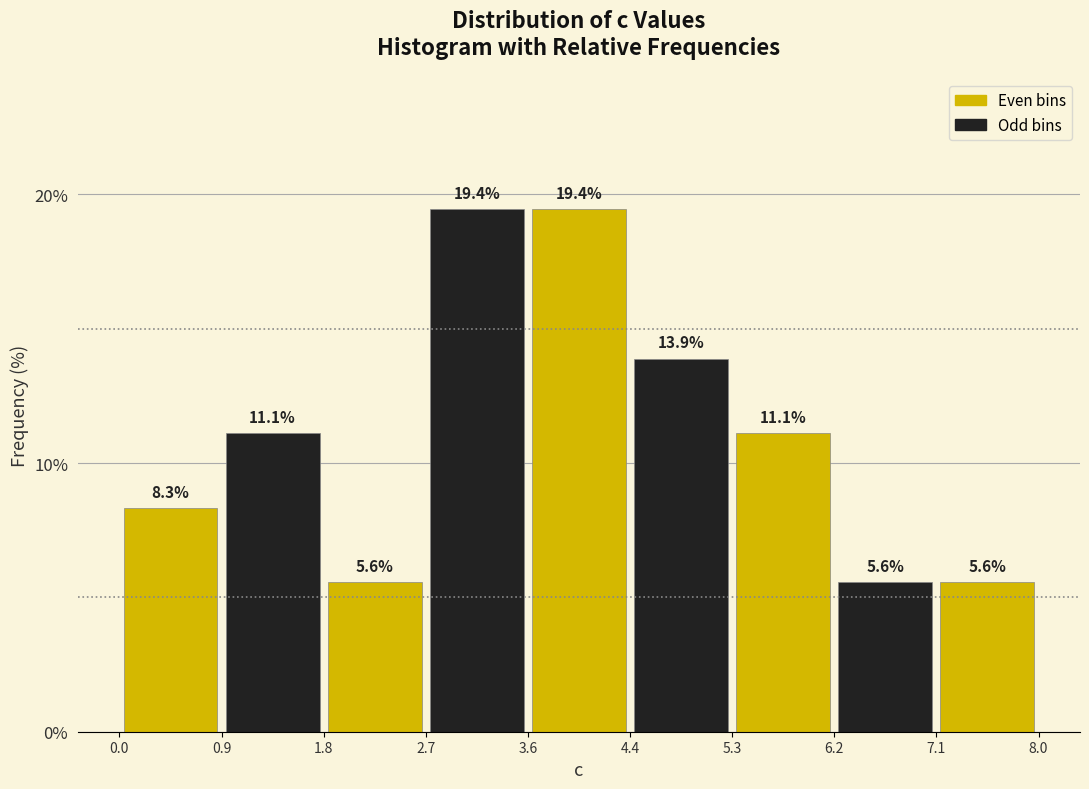

Reading left to right, list every bar in this chart as the range it spans on the x-axis followed by its height.

0.0 to 0.9: 8.3
0.9 to 1.8: 11.1
1.8 to 2.7: 5.6
2.7 to 3.6: 19.4
3.6 to 4.4: 19.4
4.4 to 5.3: 13.9
5.3 to 6.2: 11.1
6.2 to 7.1: 5.6
7.1 to 8.0: 5.6